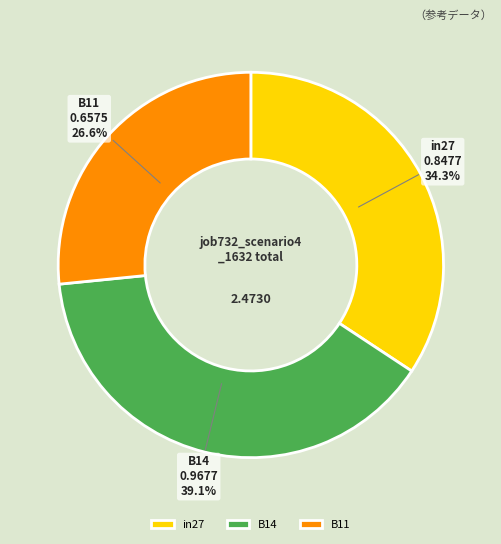

Combined, do B11 and in27 account for over 50%?

Yes